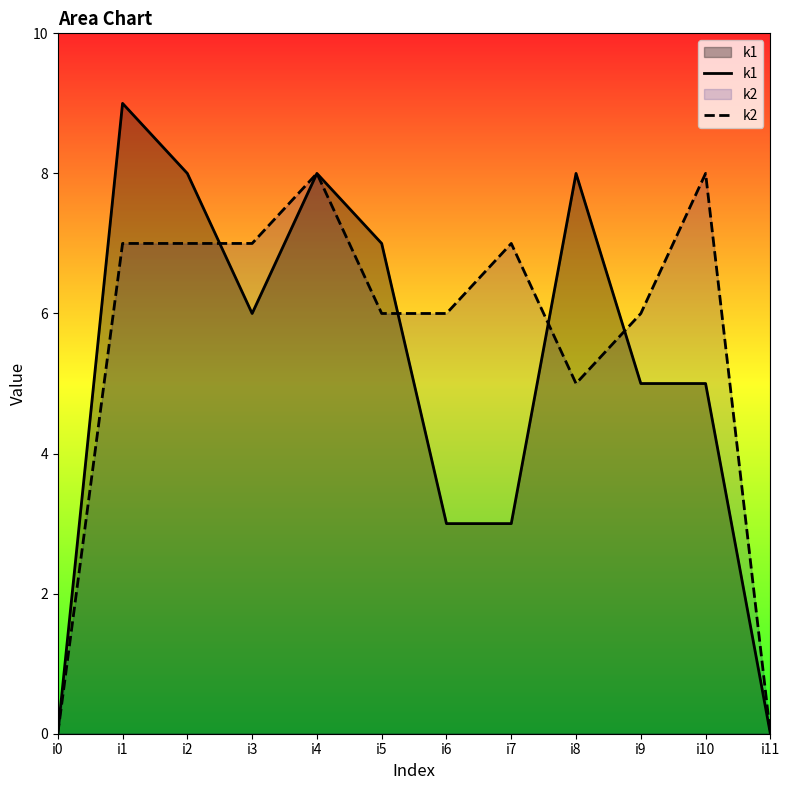

What are all the series names shown in the legend?

k1, k2